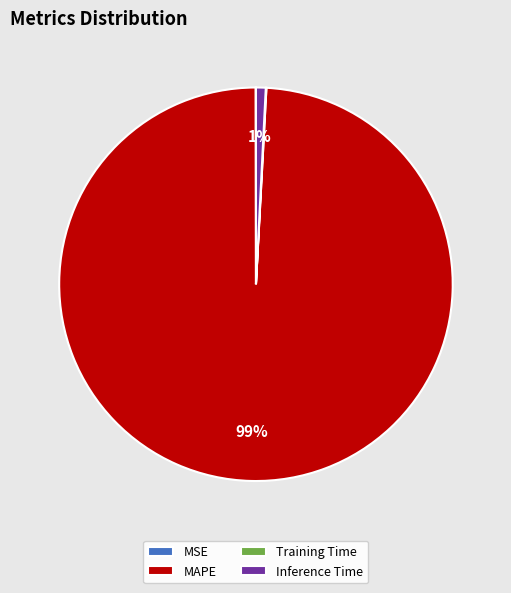

Which category has the biggest portion of the pie?

MAPE